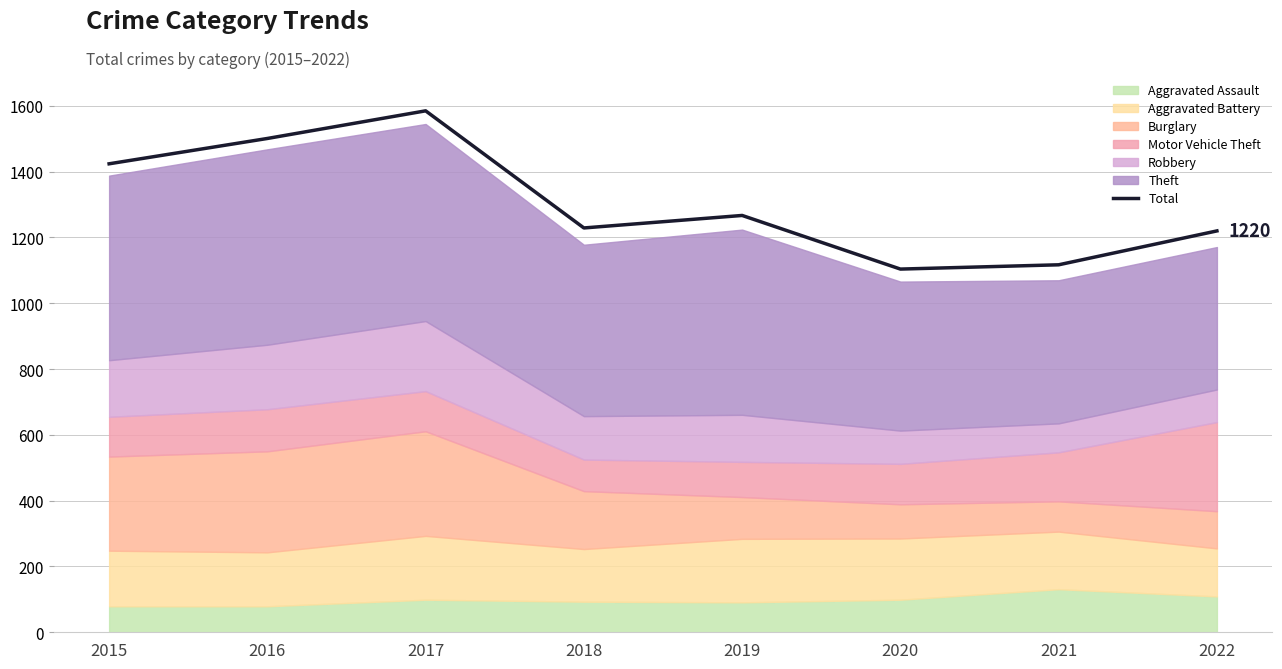

List the labels in order of value, largest first.

2017, 2016, 2015, 2019, 2018, 2022, 2021, 2020